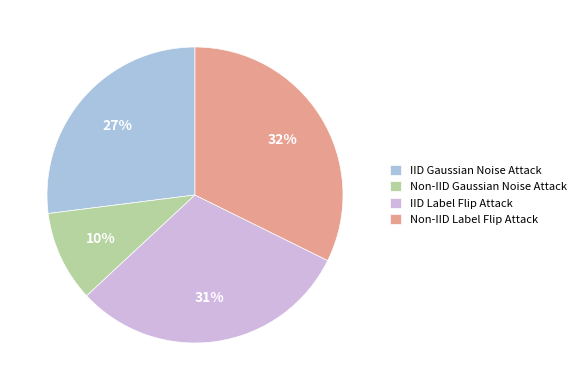

Is there any slice that represents more than half of the pie?

No